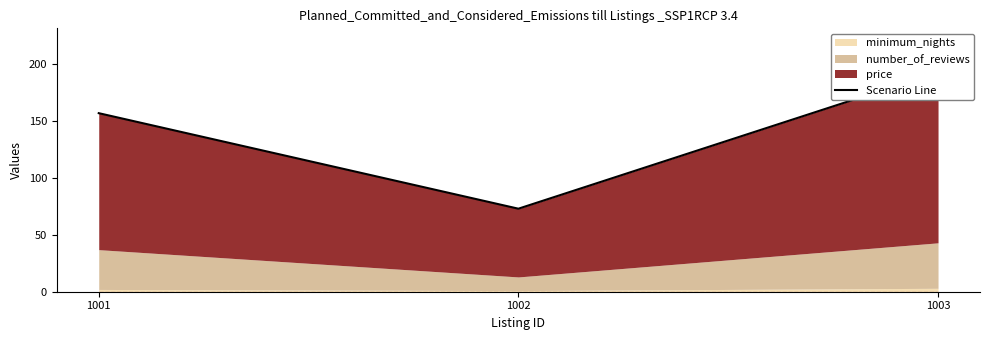

Which label corresponds to the smallest value in the chart?

1002